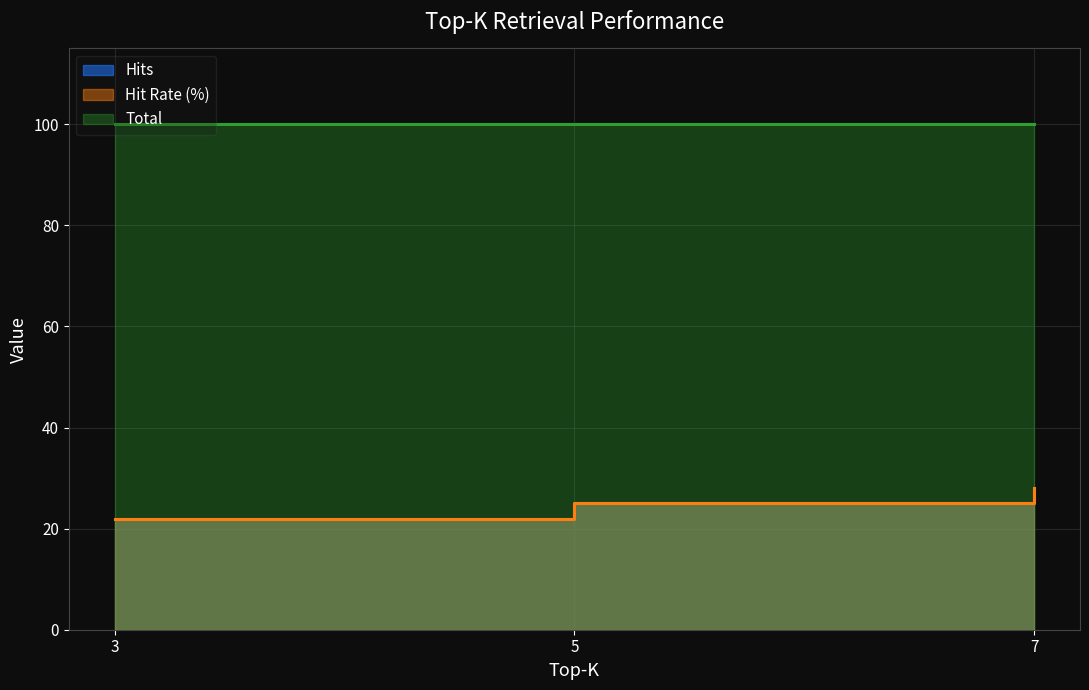

At which label does Hit Rate (%) reach its minimum?

3